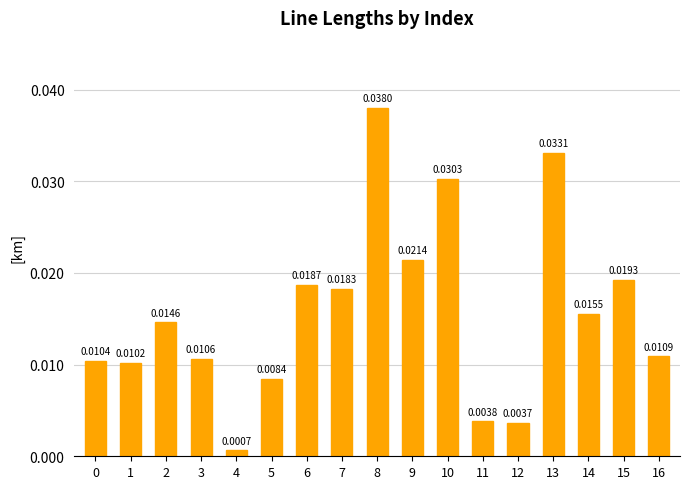

Does the chart contain stacked bars?

No